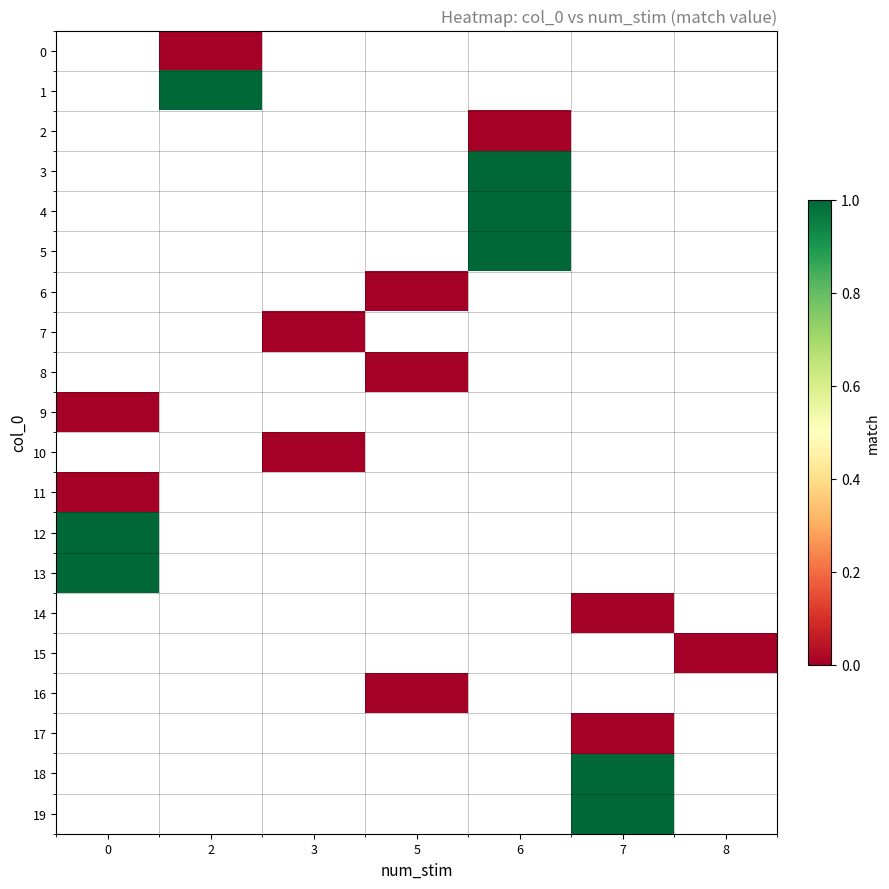

How many series are shown in this chart?

20